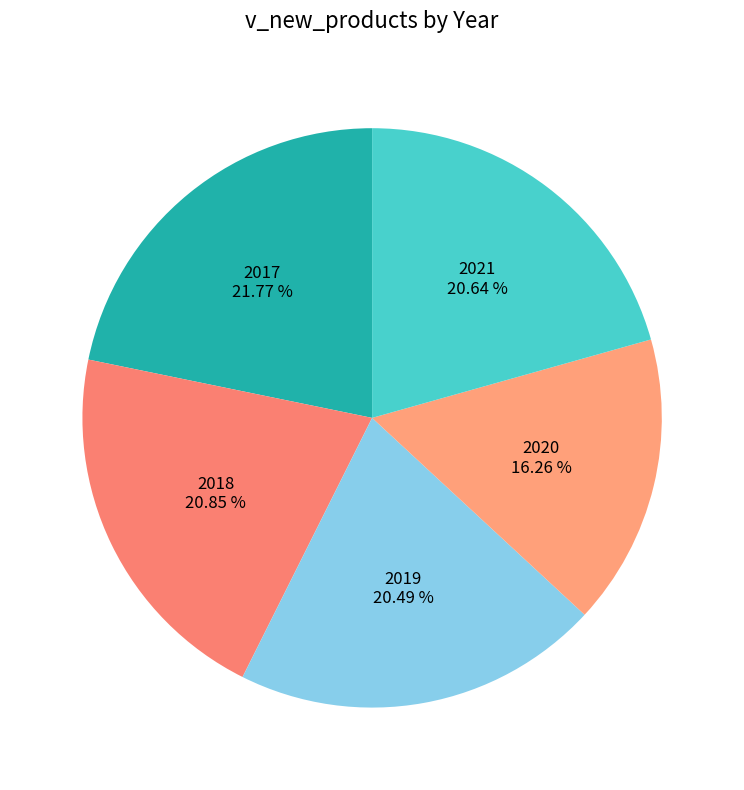

Which category has the biggest portion of the pie?

2017